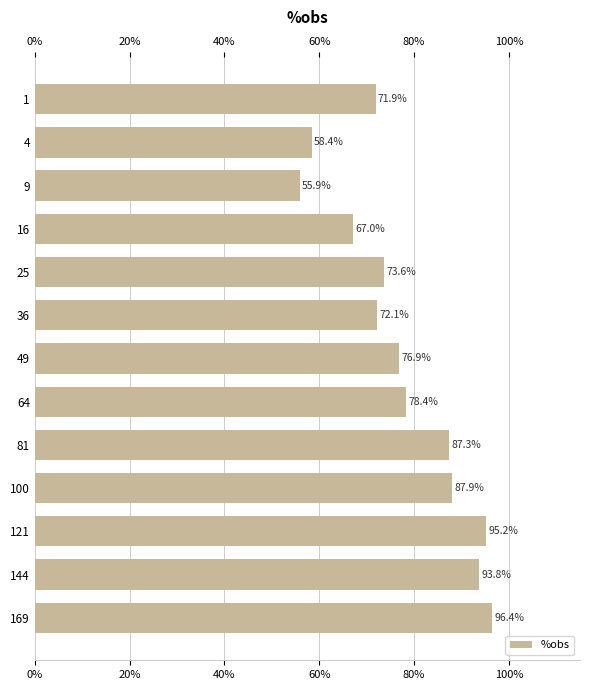

Does the chart contain stacked bars?

No